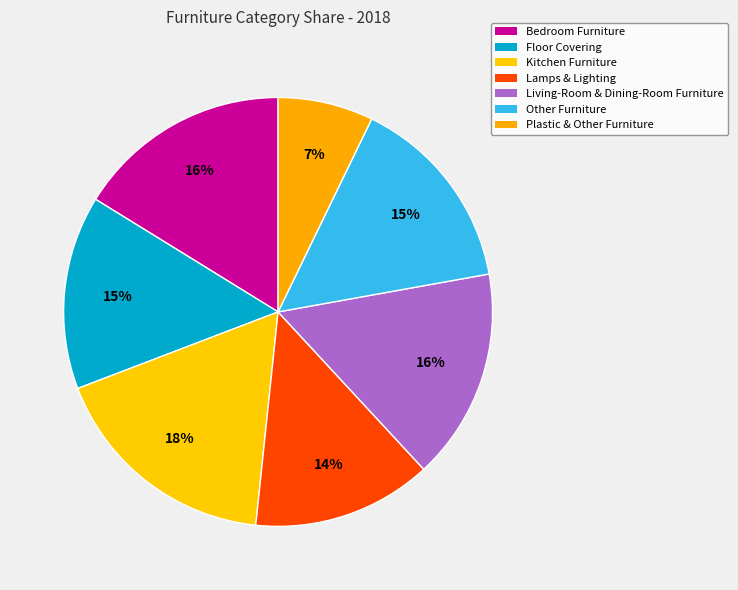

Is there any slice that represents more than half of the pie?

No